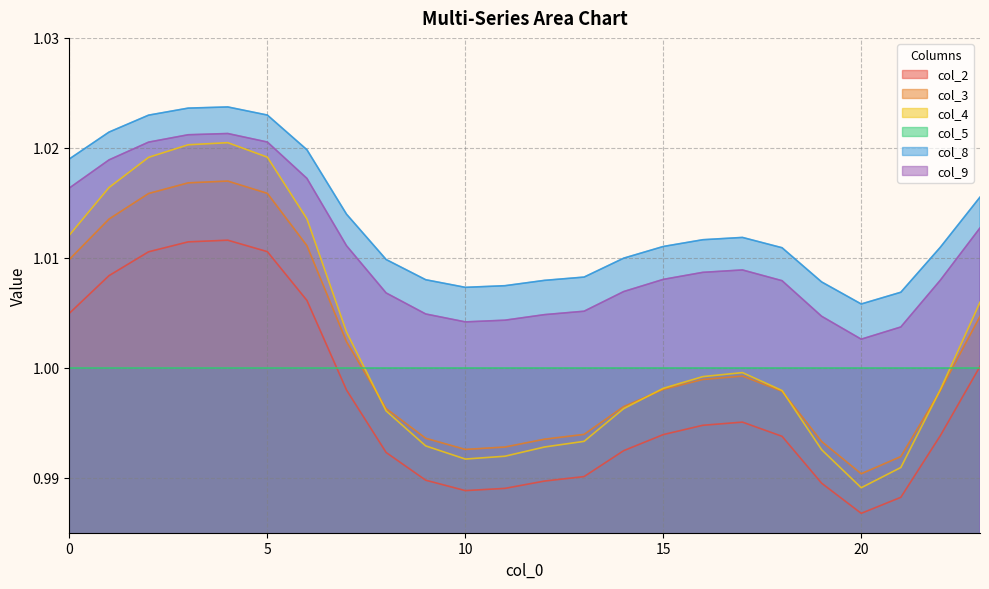

Count the col_9 values in the range 1 to 2.

24